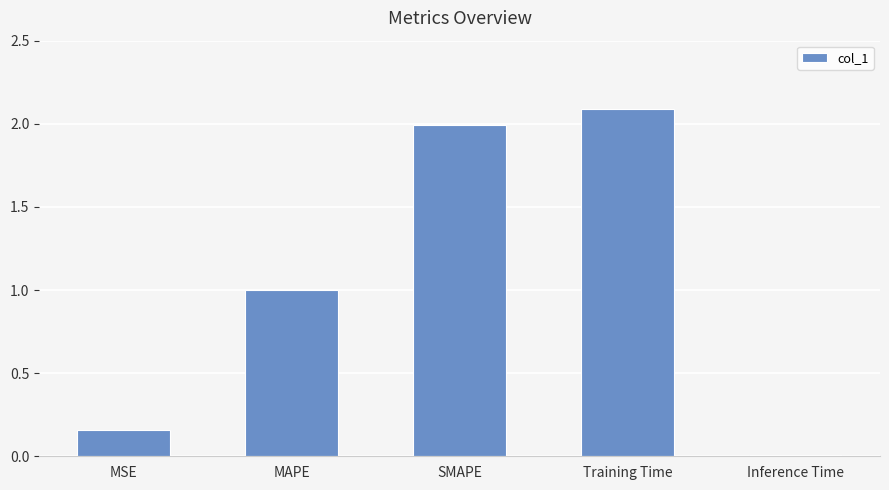

Which has a higher value, SMAPE or MSE?

SMAPE